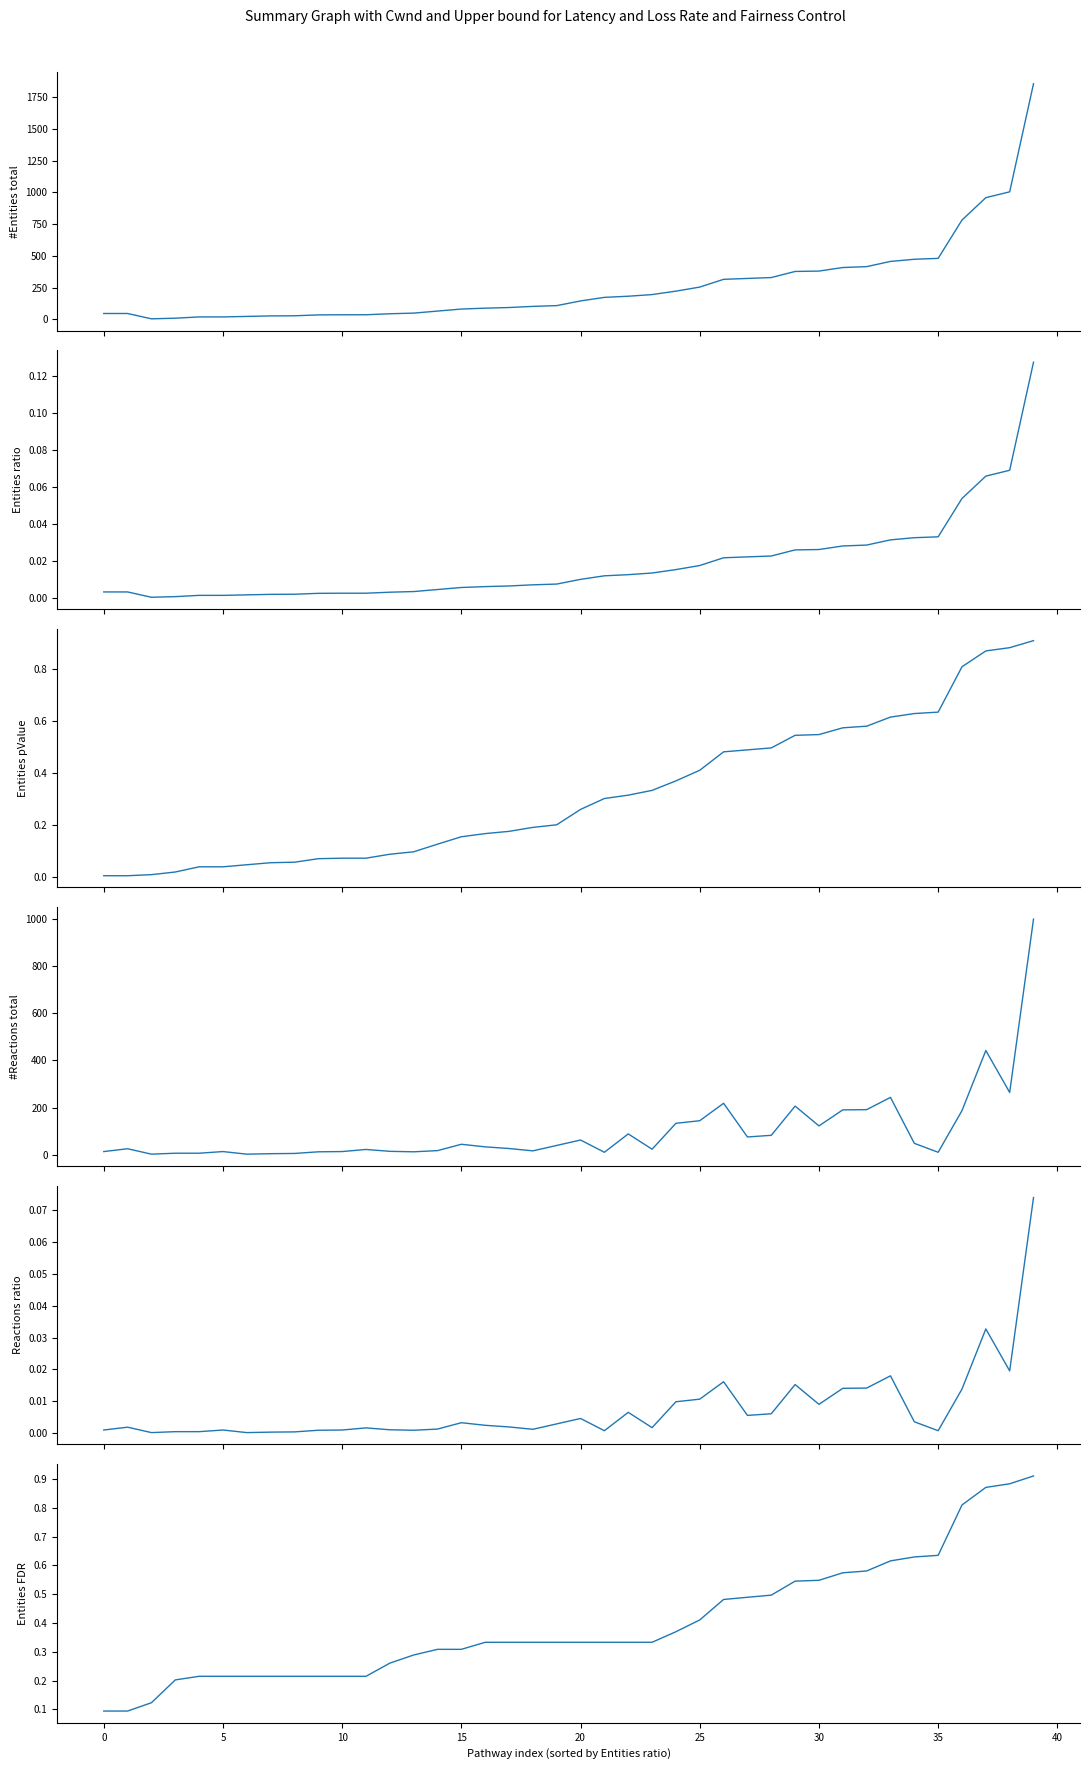

At how many categories does at least one series exceed 1839?

1